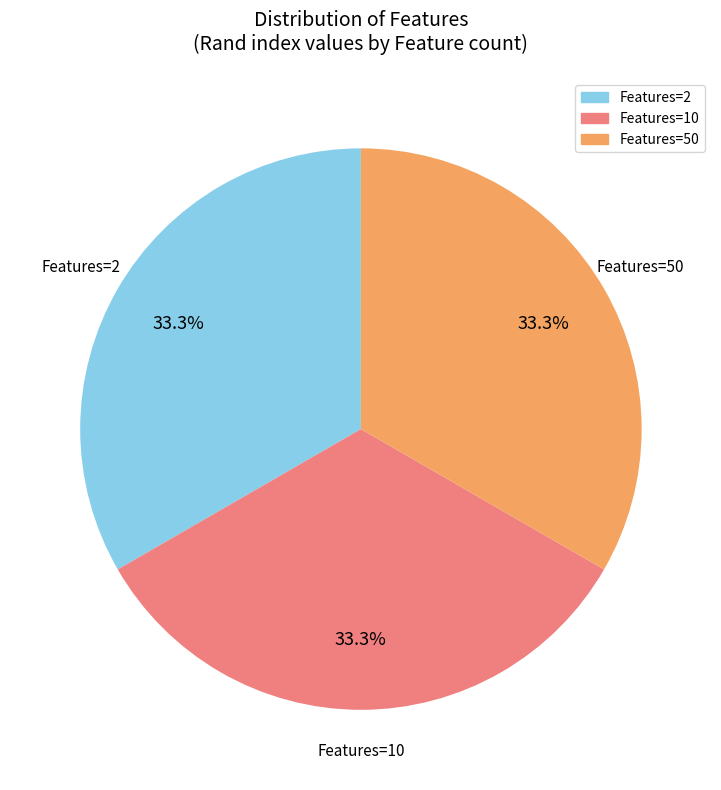

What percentage is NOT represented by Features=50?

66.7%